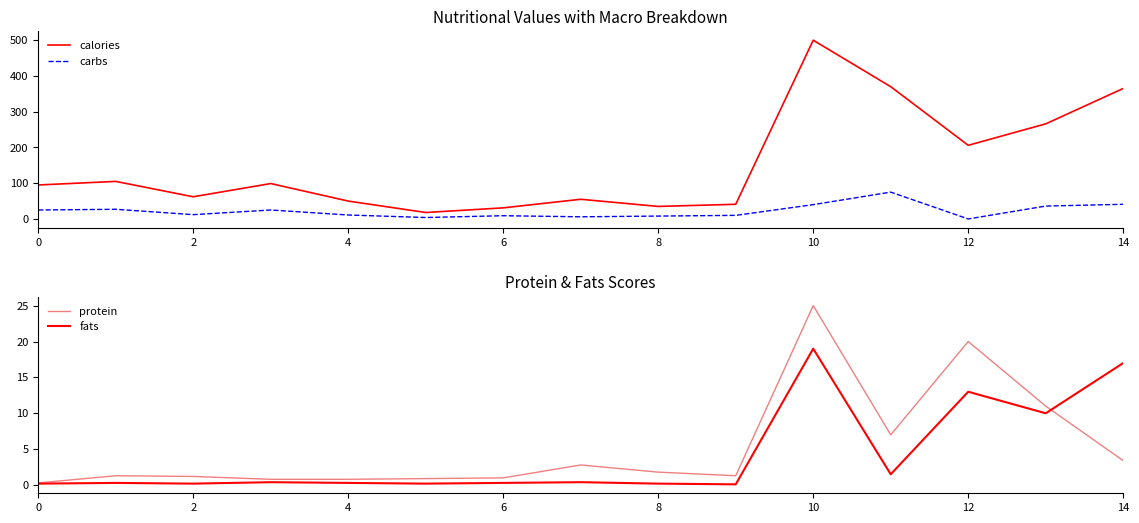

What is the greatest value displayed?

500.0